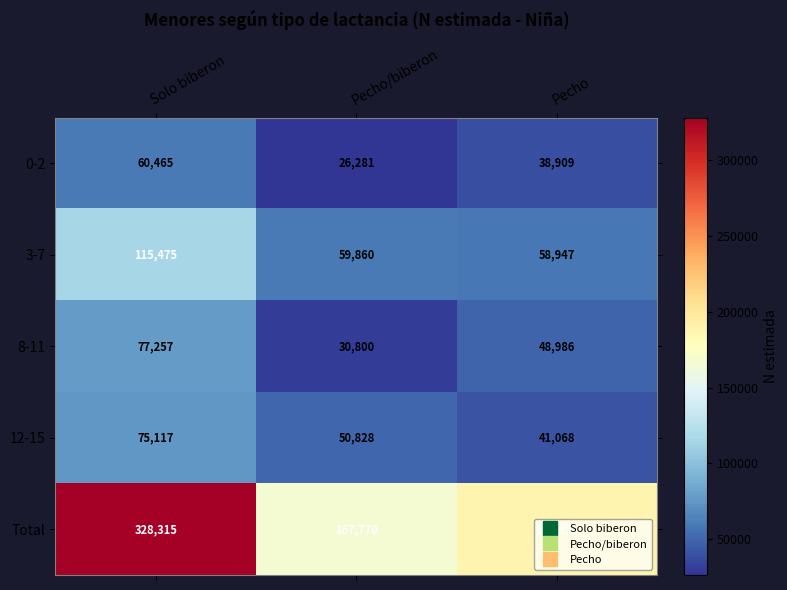

At which category is the sum across all series the highest?

Solo biberon